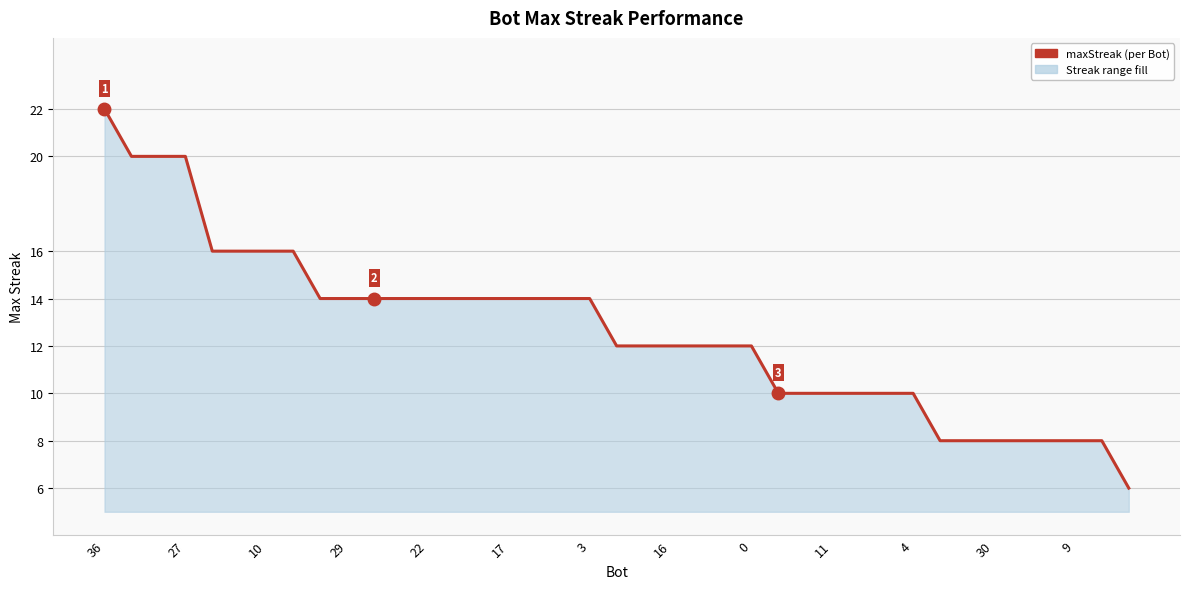

What is the greatest value displayed?

22